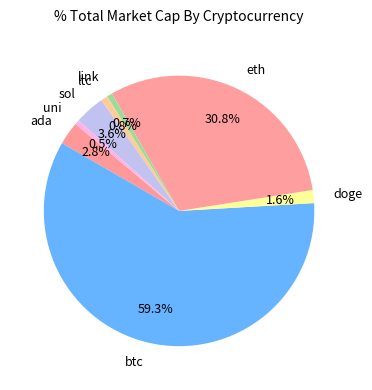

Which category accounts for the majority?

btc